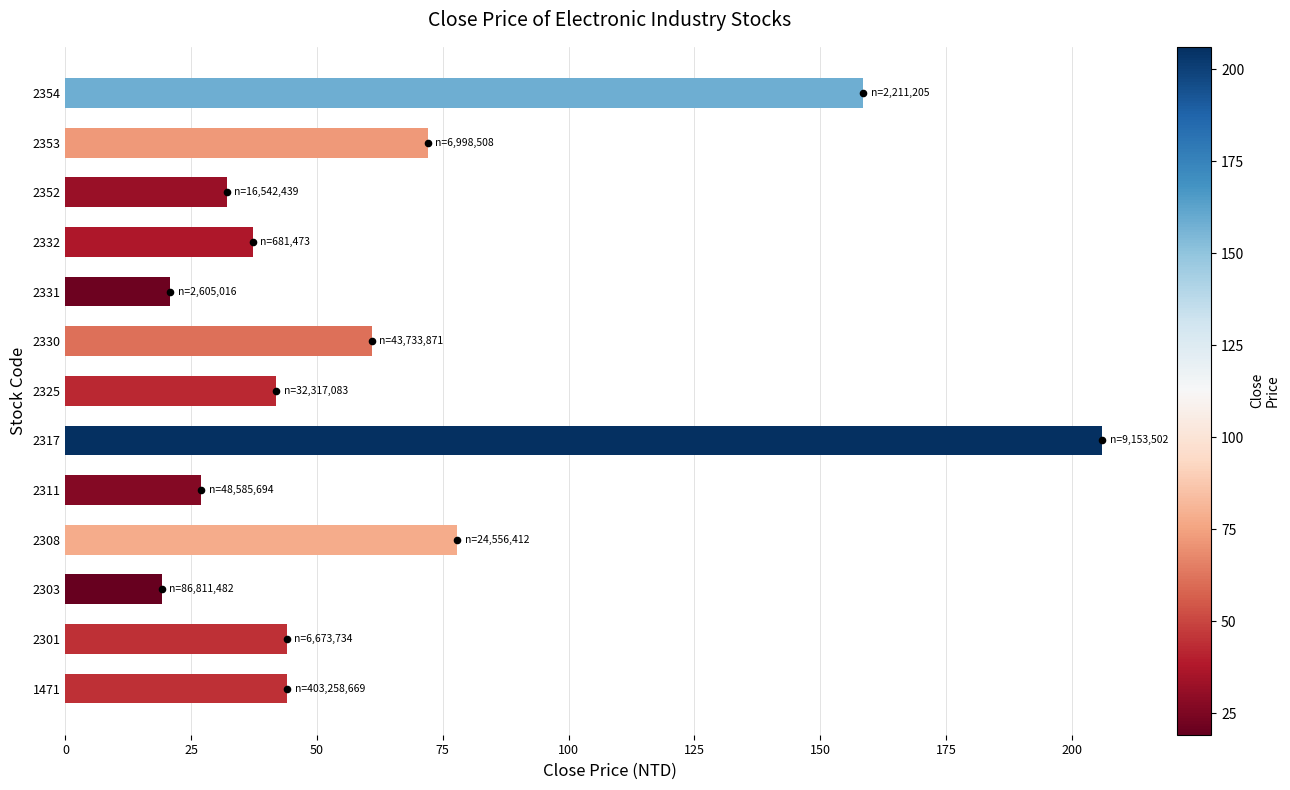

What is the ratio of the value at 2353 to the value at 2301?

1.6